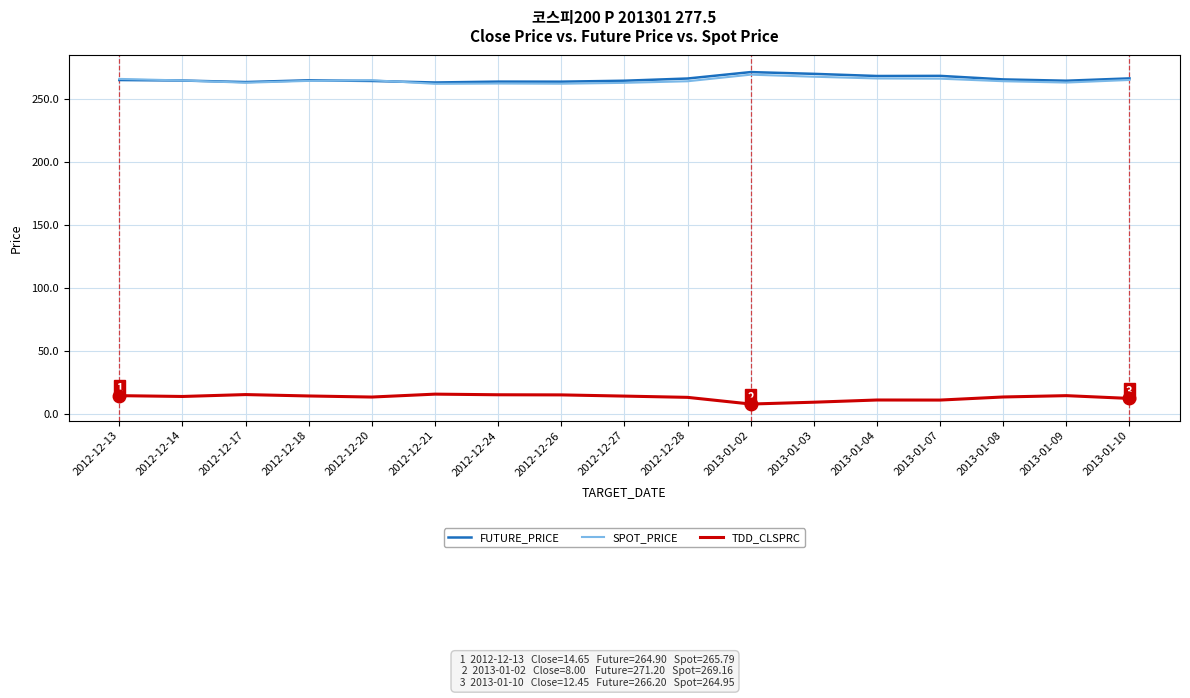

What is the average value of the SPOT_PRICE series?

264.4